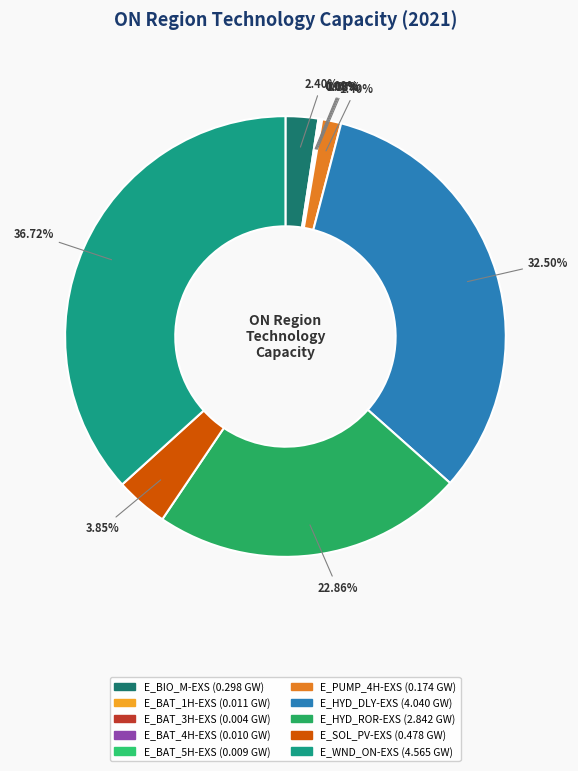

Does E_WND_ON-EXS represent more than half of the total?

No